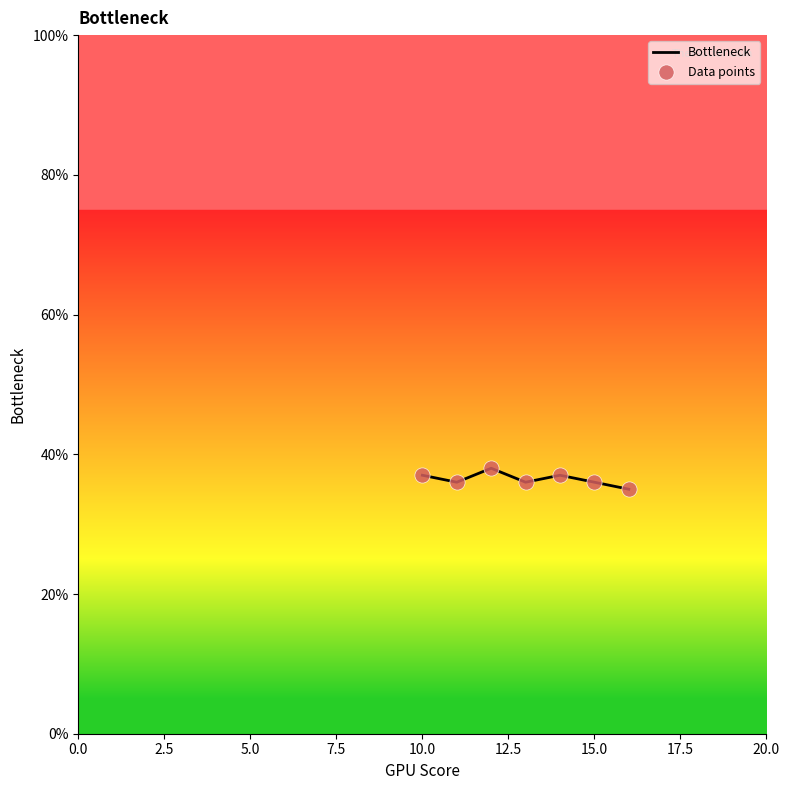

What is the average value?

36